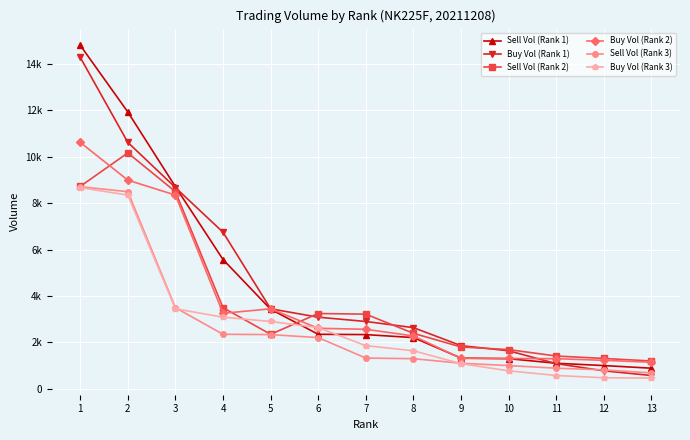

Which series ends up on top after the final intersection of Sell Vol (Rank 2) and Buy Vol (Rank 1)?

Sell Vol (Rank 2)